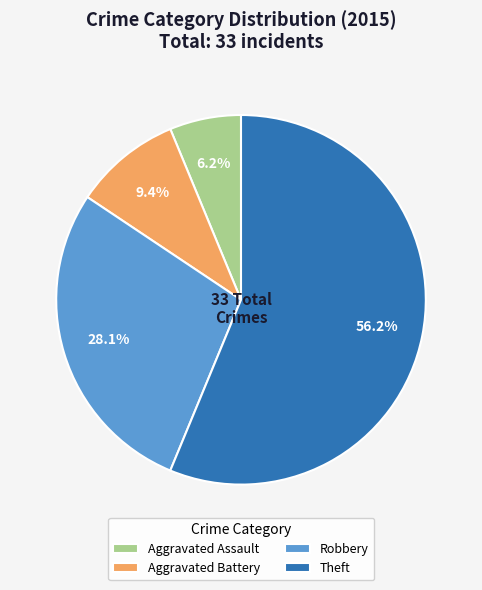

Combined, do Aggravated Battery and Aggravated Assault account for over 50%?

No